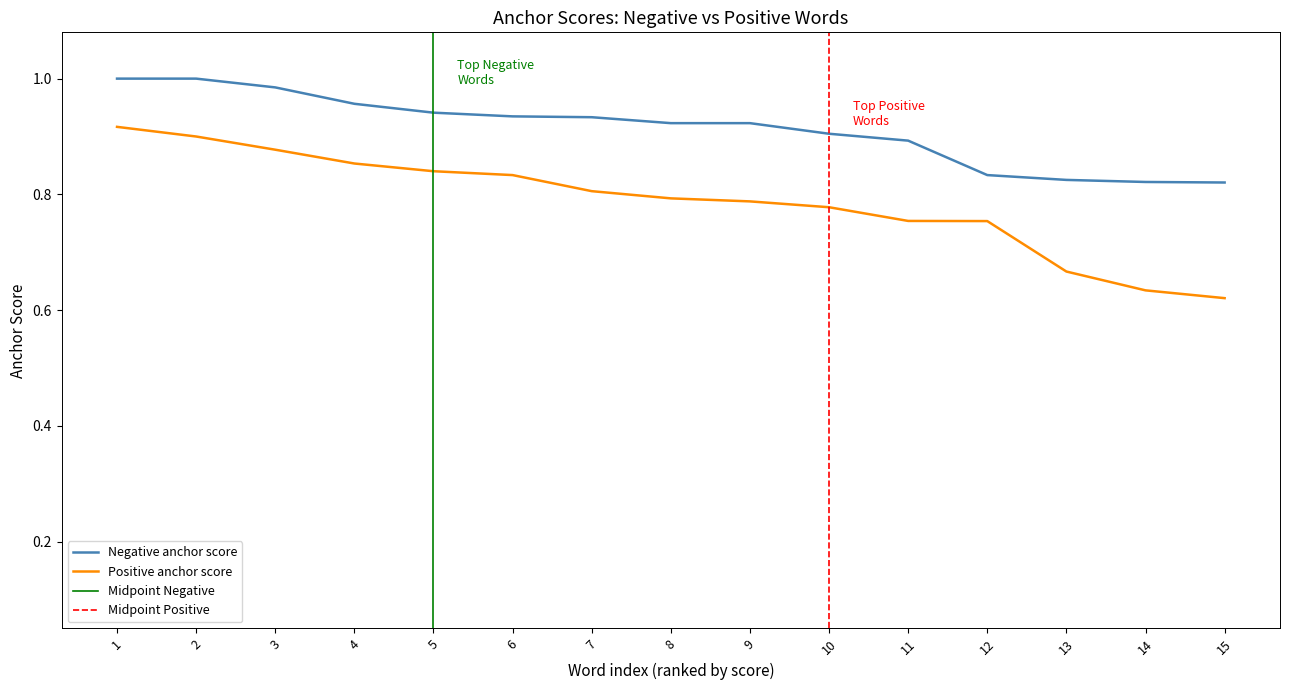

Which category has the highest value in the Negative anchor score series?

1